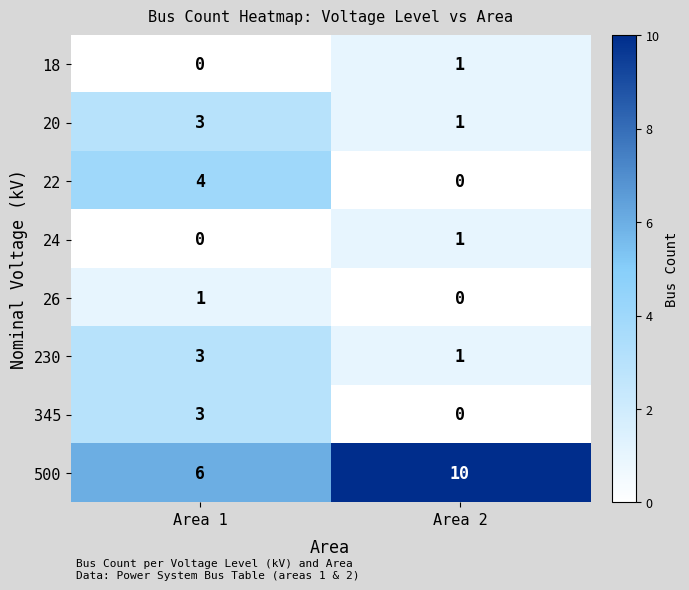

Which series has the largest total across all categories?

500